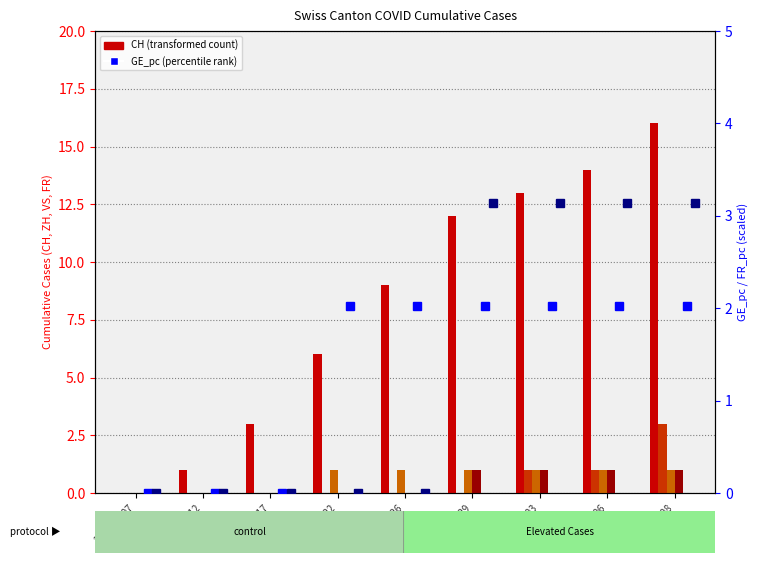

What position from the left is 2020-06-12?

2